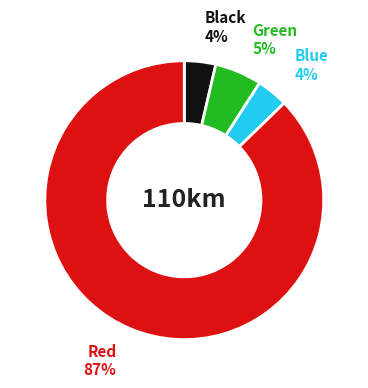

How many segments does this pie chart have?

4